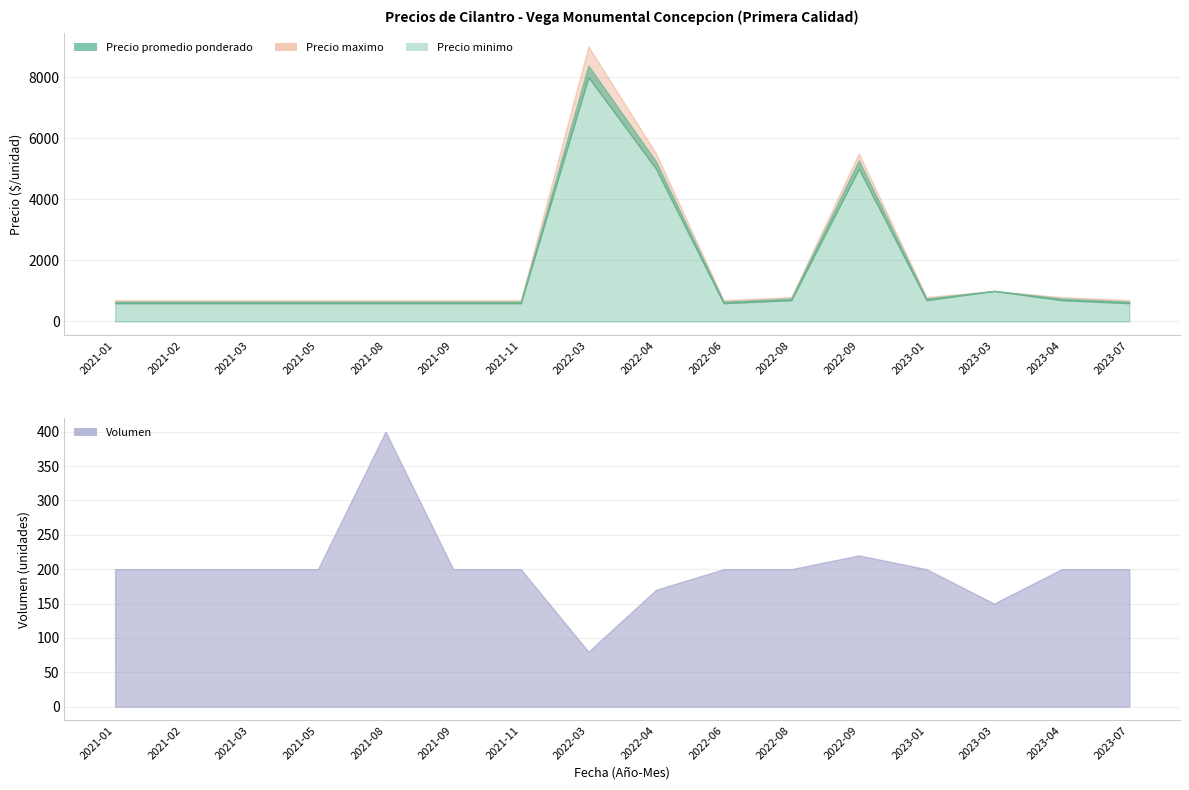

List the labels in order of Precio maximo value, largest first.

2022-03, 2022-04, 2022-09, 2023-03, 2022-08, 2023-01, 2023-04, 2021-01, 2021-02, 2021-03, 2021-05, 2021-08, 2021-09, 2021-11, 2022-06, 2023-07